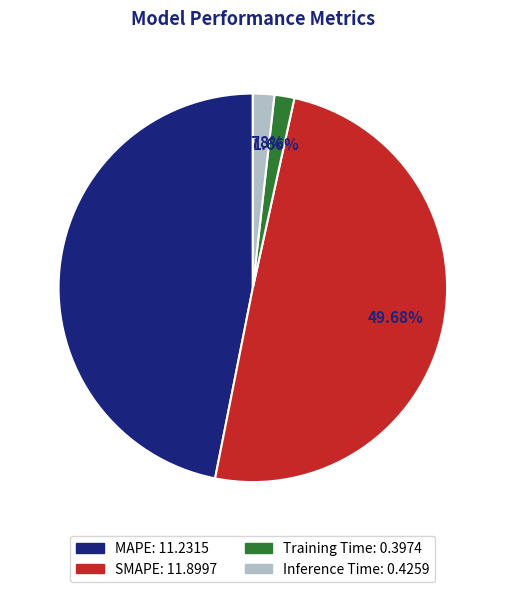

Does Inference Time account for over 50% of the chart?

No